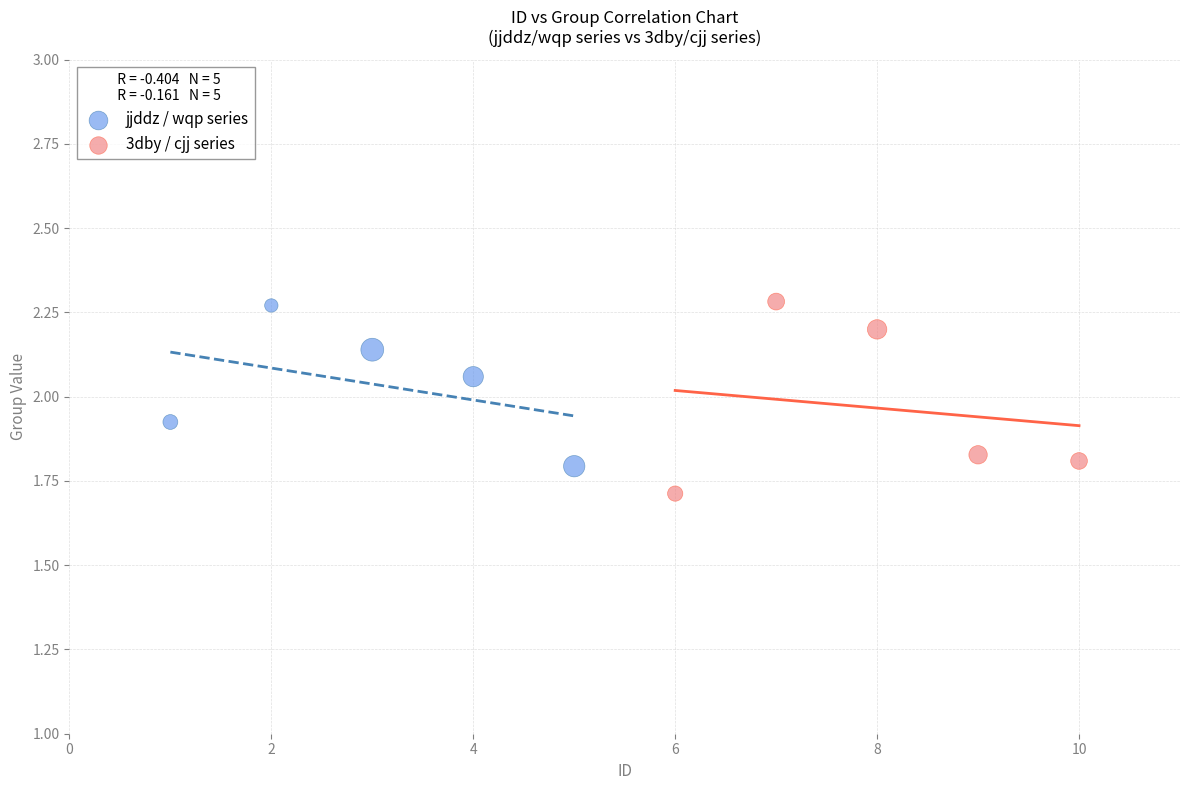

Which series has the widest spread of Y values?

3dby / cjj series